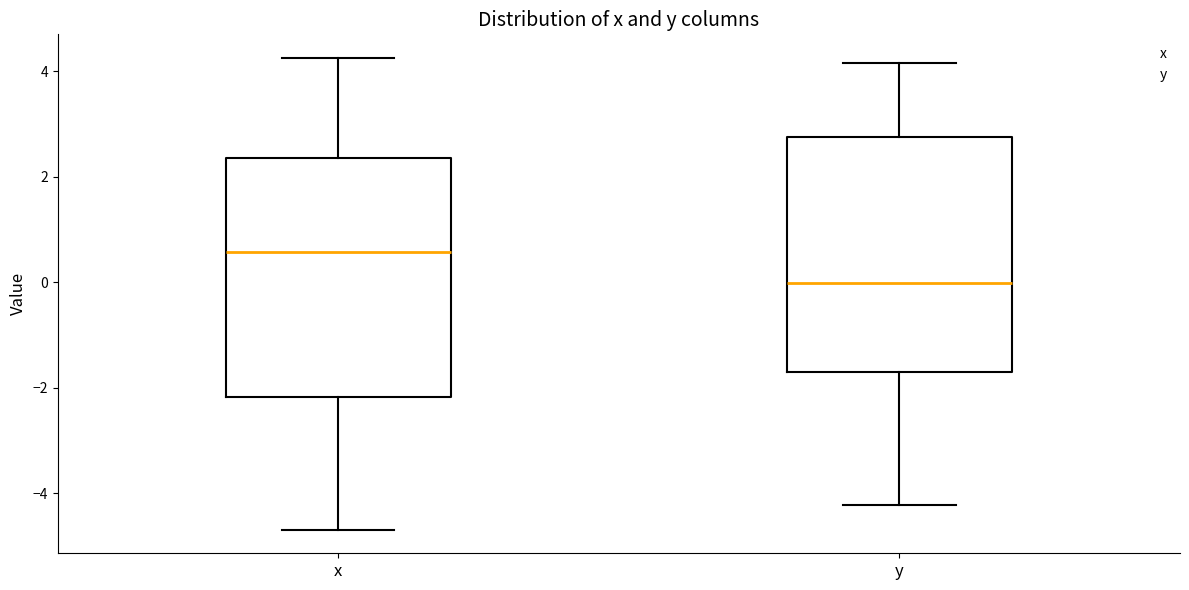

Which box has the lowest median line?

y